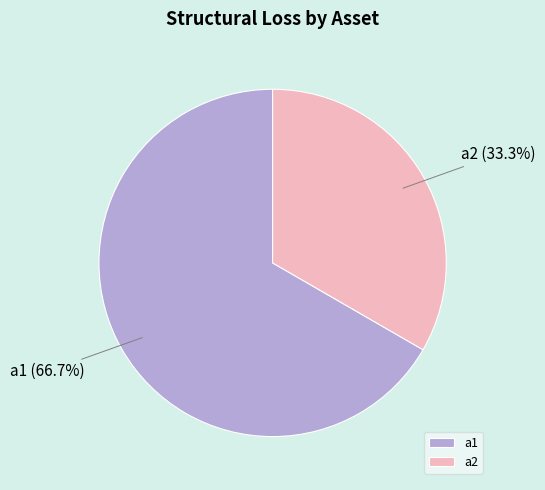

Approximately how many times larger is the value at a1 compared to a2?

2.0